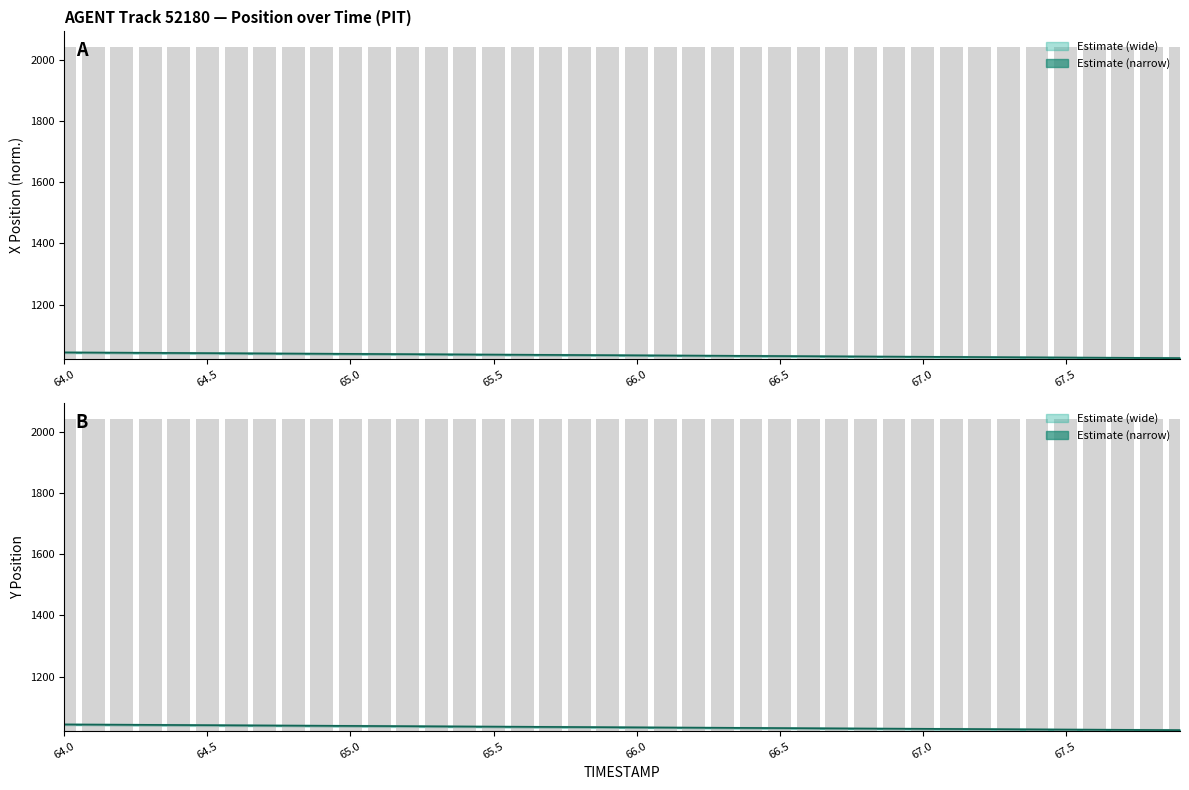

True or false: Y has a value of 1024.5 at 67.9.

True